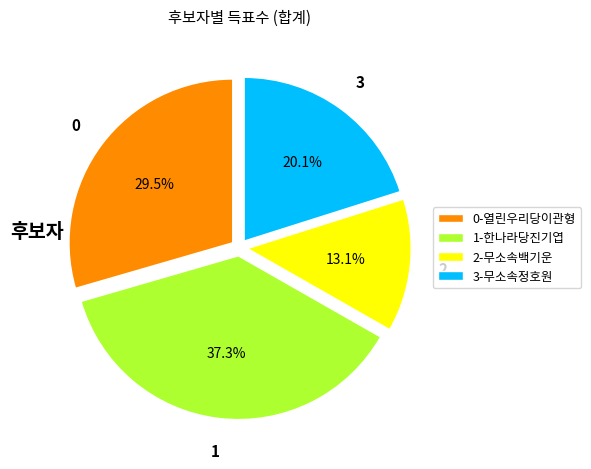

Rank the categories by value from lowest to highest.

2-무소속백기운, 3-무소속정호원, 0-열린우리당이관형, 1-한나라당진기엽